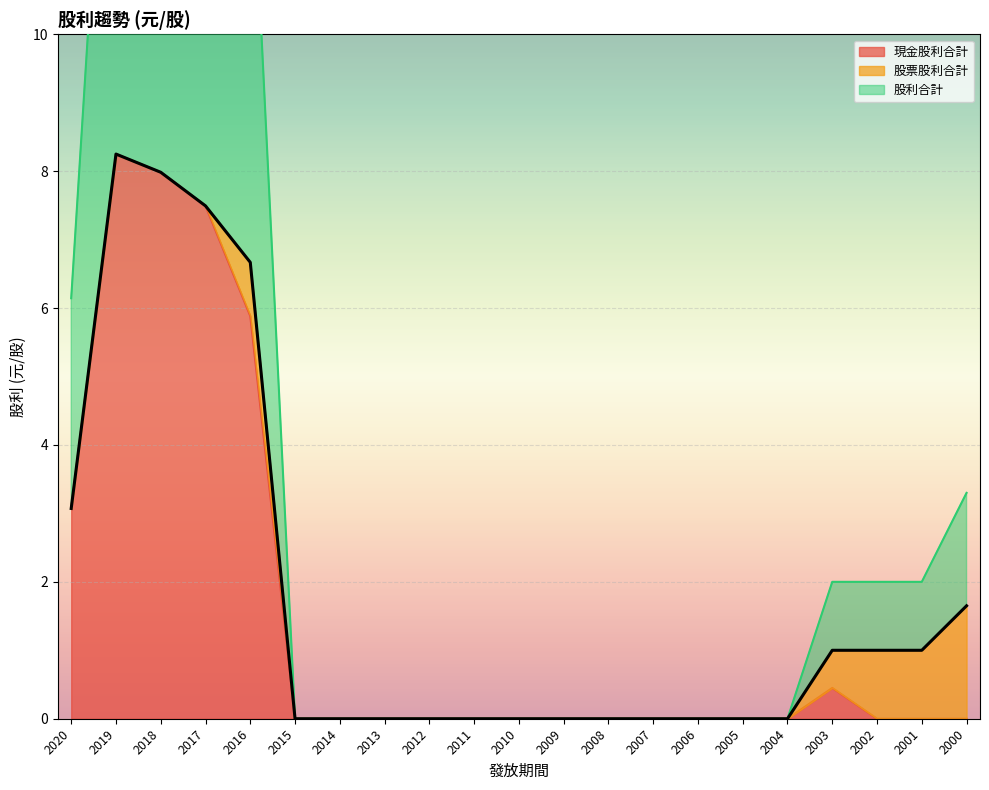

How many values in 現金股利合計 are above zero?

6